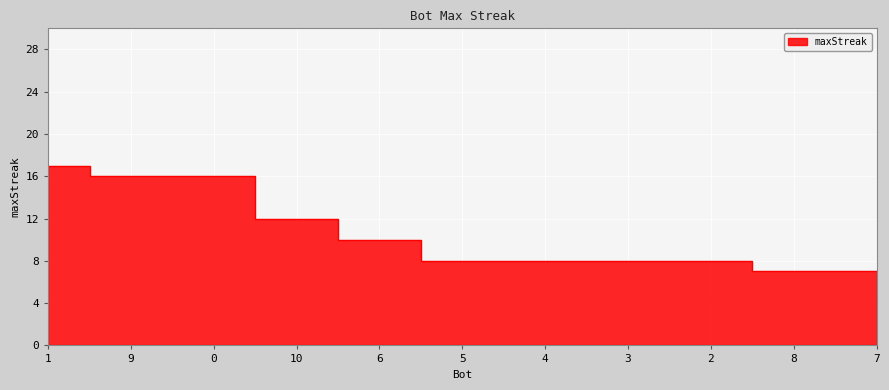

What is the difference between the second highest and second lowest values?

9